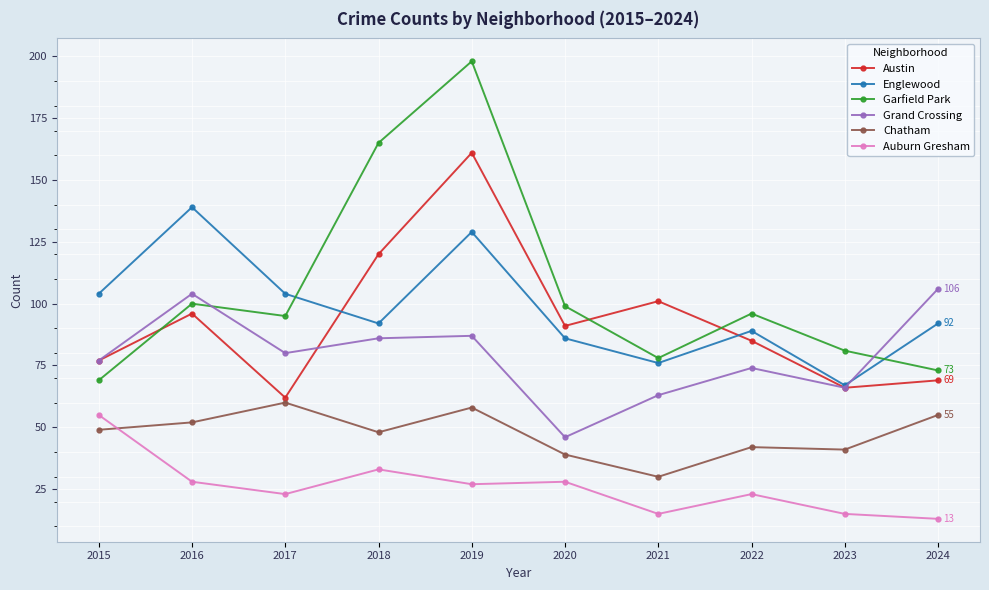

Rank the series at 2018 from lowest to highest value.

Auburn Gresham, Chatham, Grand Crossing, Englewood, Austin, Garfield Park